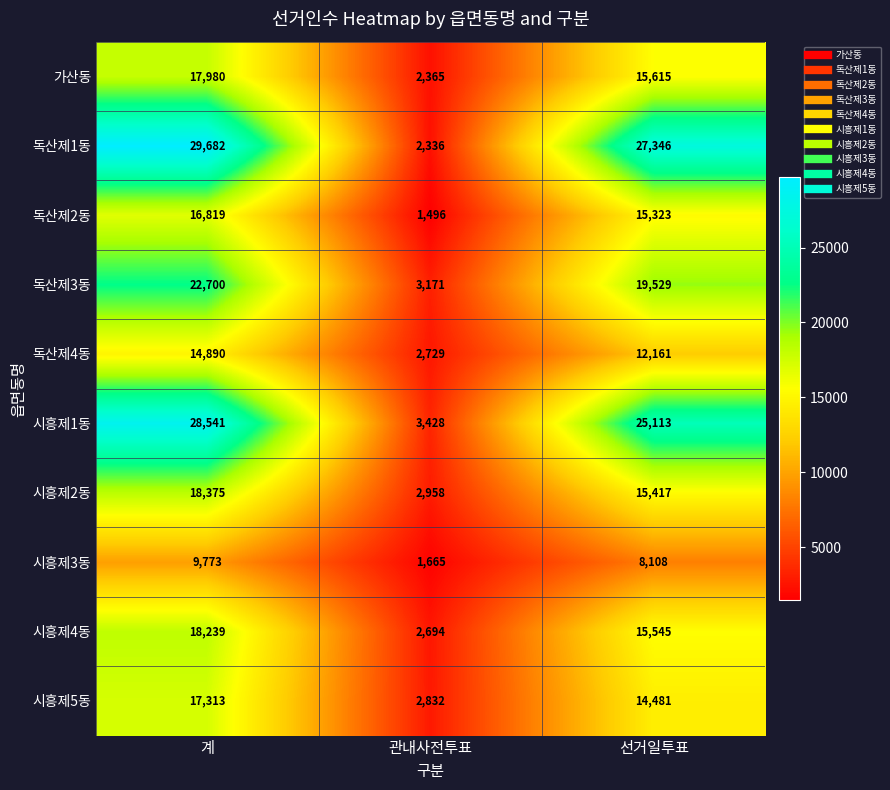

How many 시흥제3동 values are between 1665 and 9773?

3